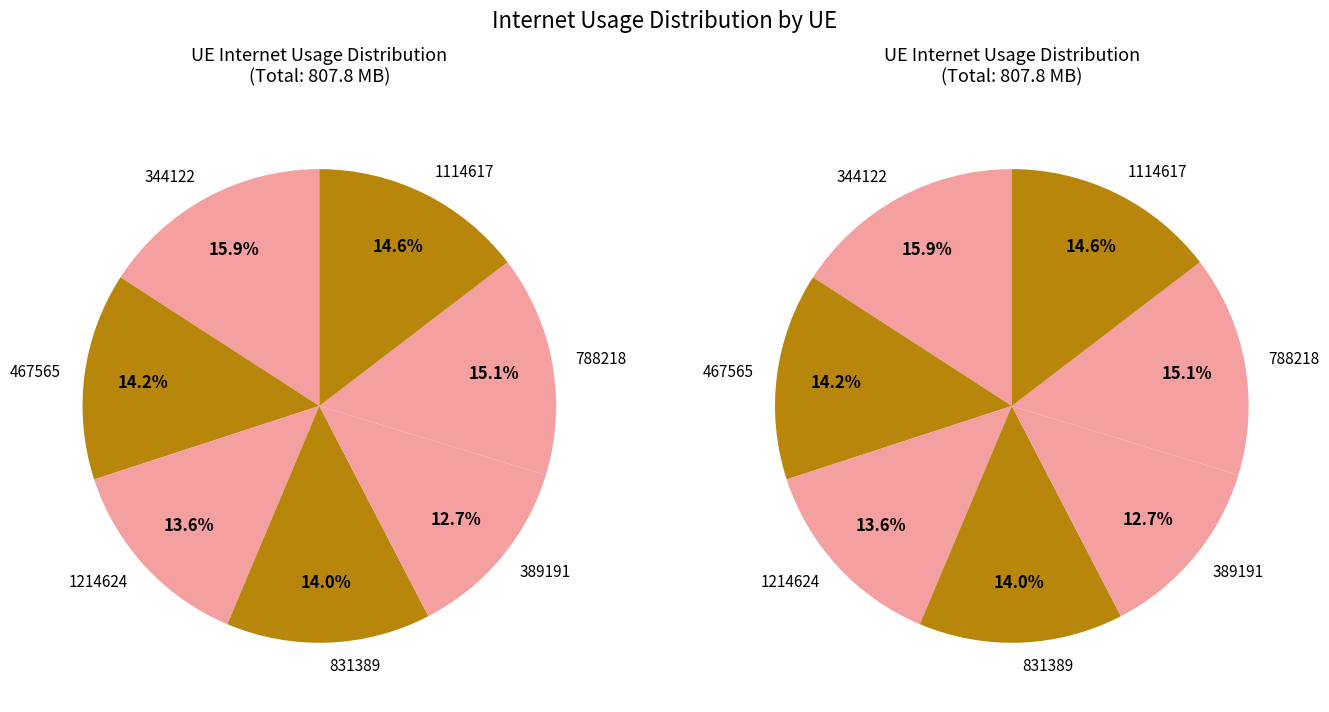

What is the smallest slice in the pie chart?

389191